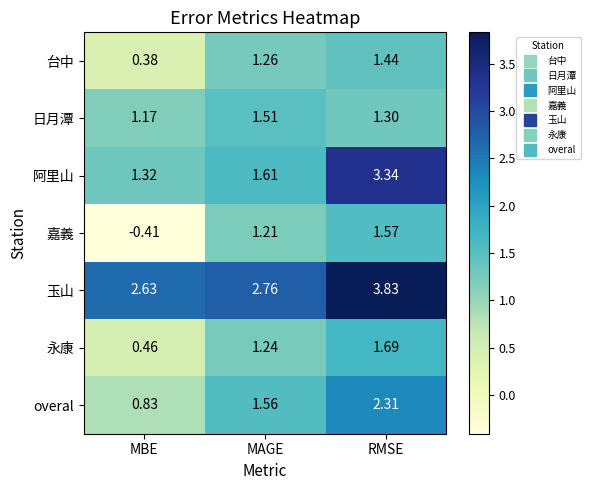

Which label corresponds to the smallest value in the chart?

MBE